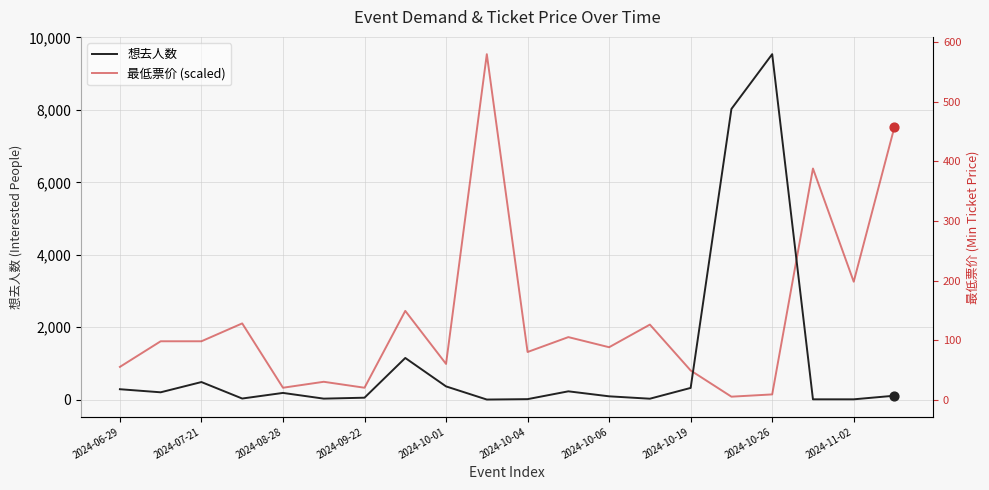

What are all the series names shown in the legend?

想去人数, 最低票价 (scaled)